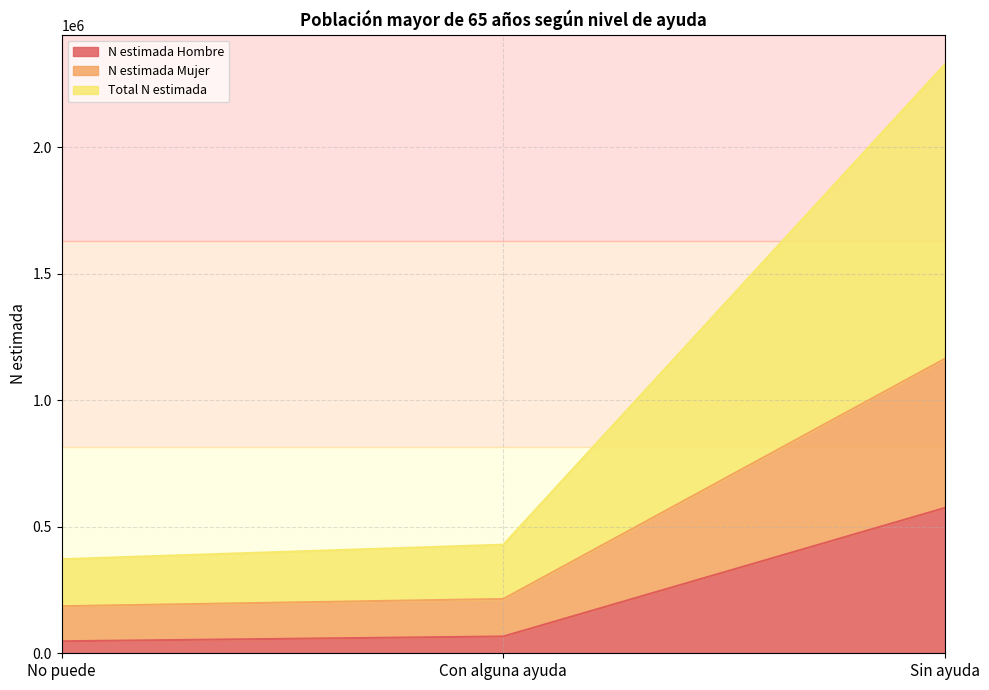

At which label is N estimada Hombre closest to 311258?

Con alguna ayuda